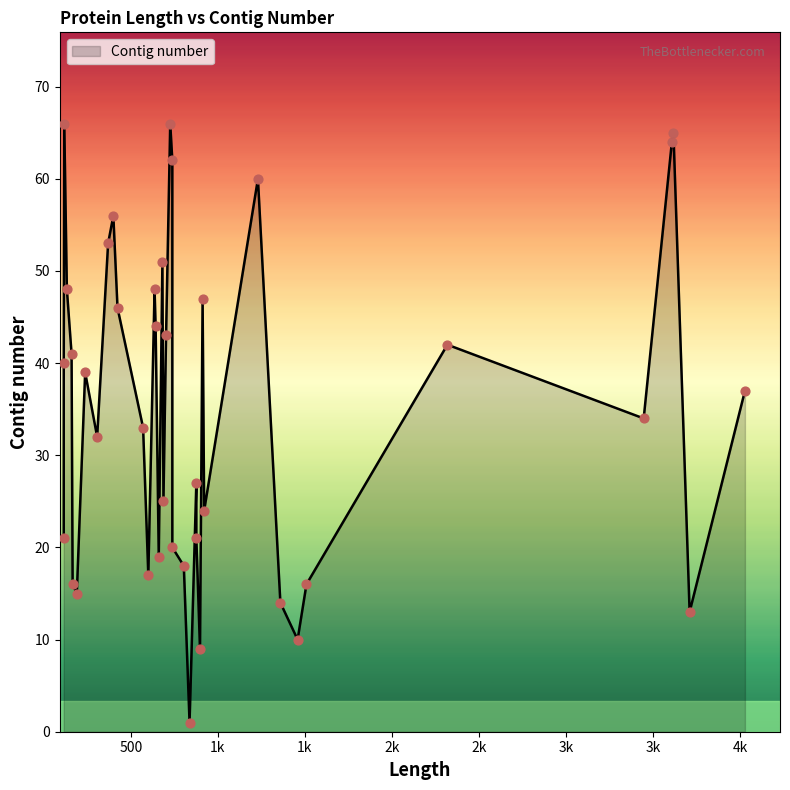

Which has a higher value, 660 or 3609?

3609